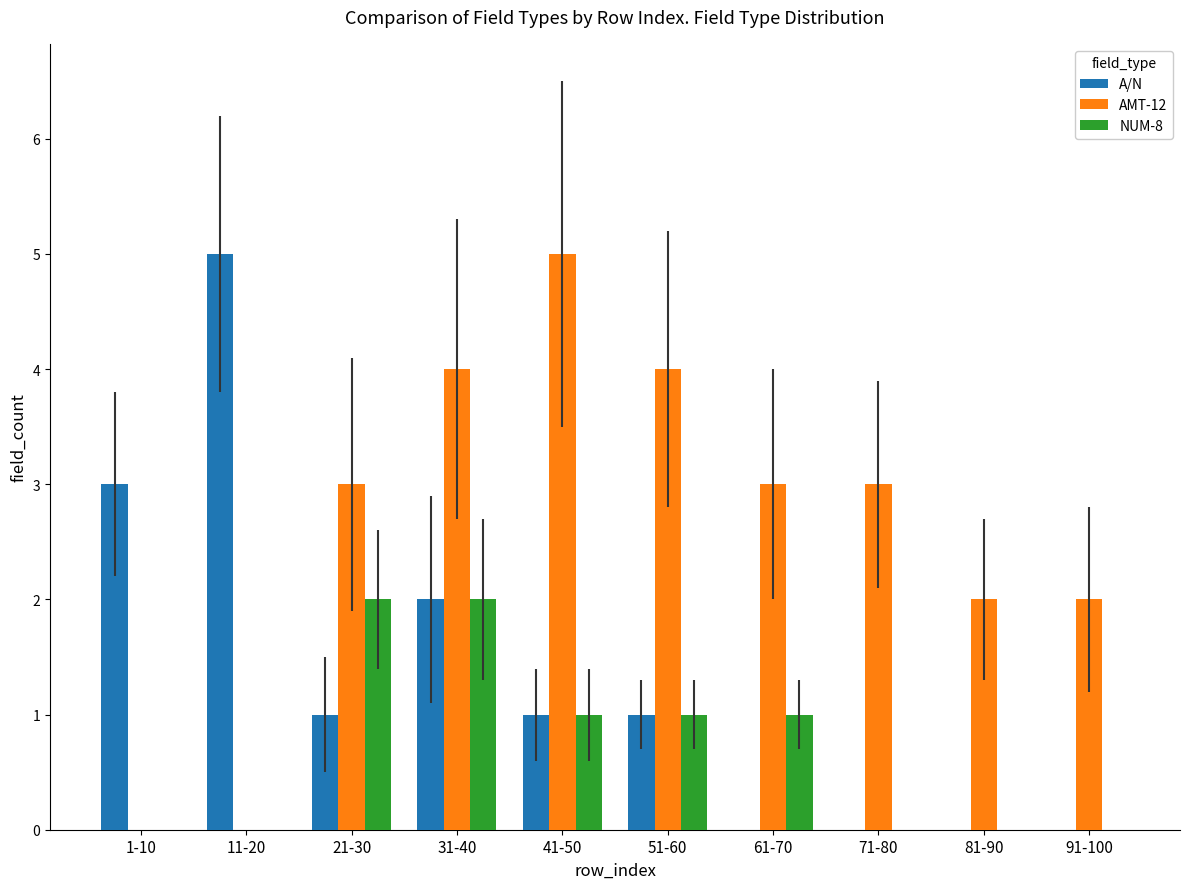

Reading left to right, list all the values displayed in this chart.

A/N: 3	5	1	2	1	1	0	0	0	0
AMT-12: 0	0	3	4	5	4	3	3	2	2
NUM-8: 0	0	2	2	1	1	1	0	0	0